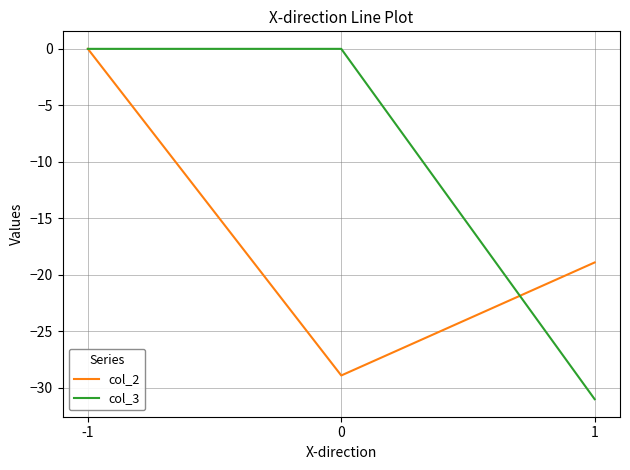

Which series changed the most between 0 and 1?

col_3